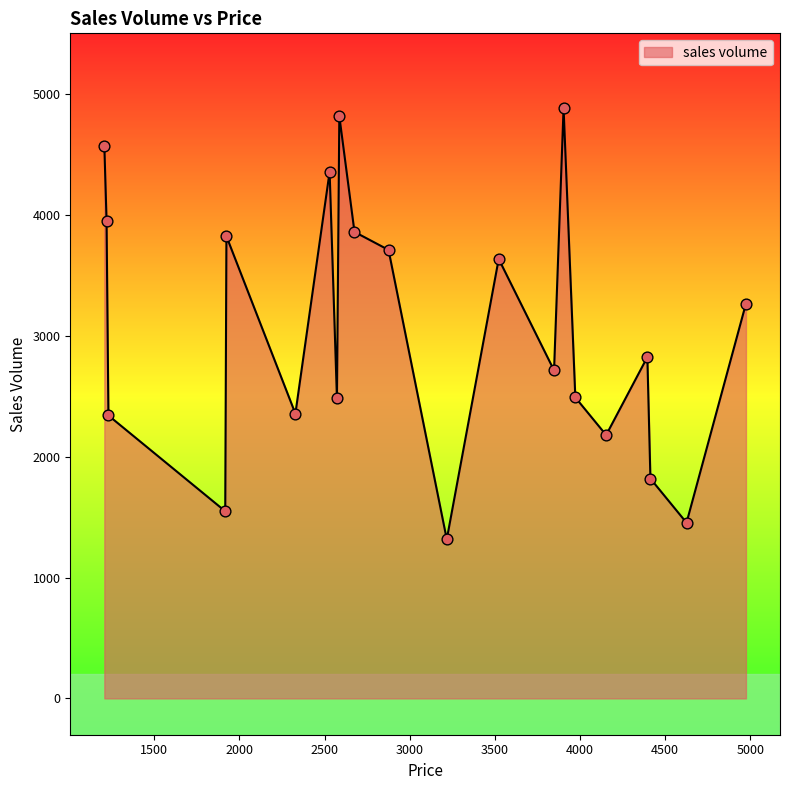

What is the difference between the maximum and minimum values?

3567